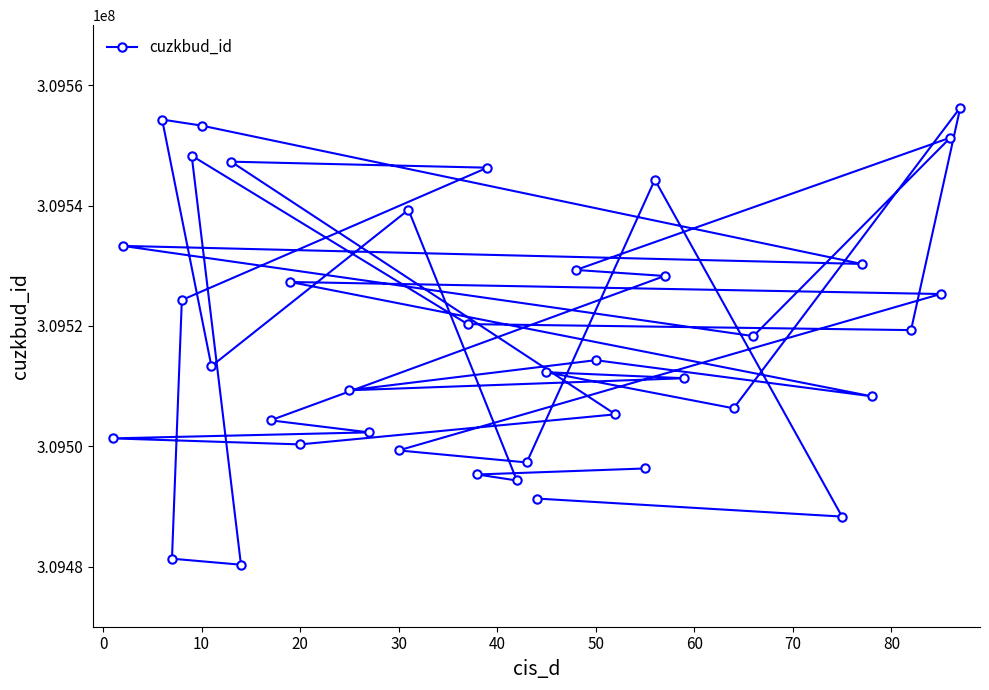

What is the sum of all values?

12380709320